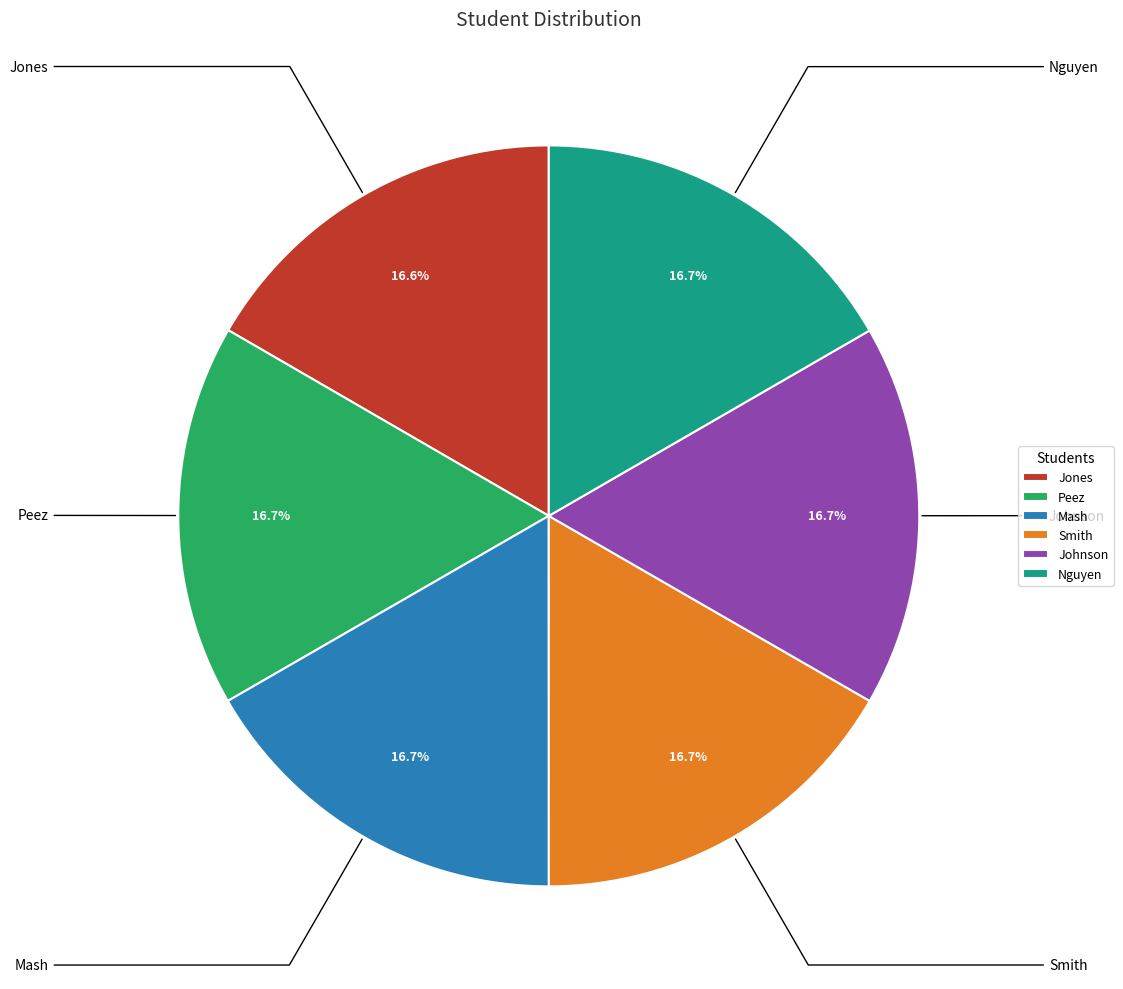

Does any single category account for the majority?

No